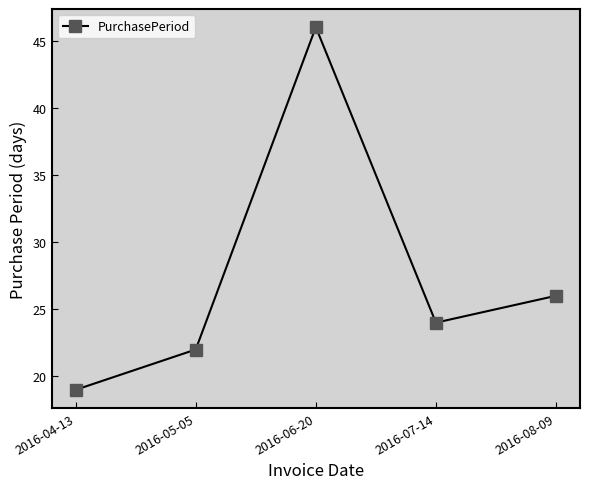

The chart shows a value of 10 at 2016-08-09. True or false?

False